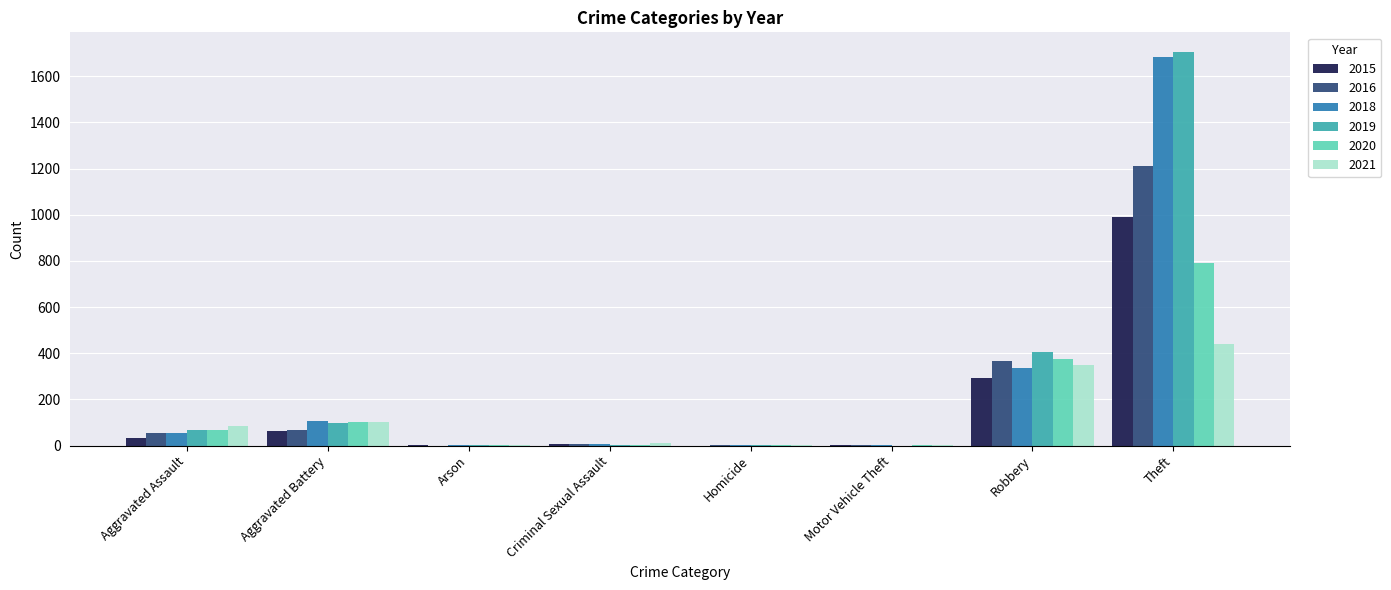

Are the bars horizontal?

No